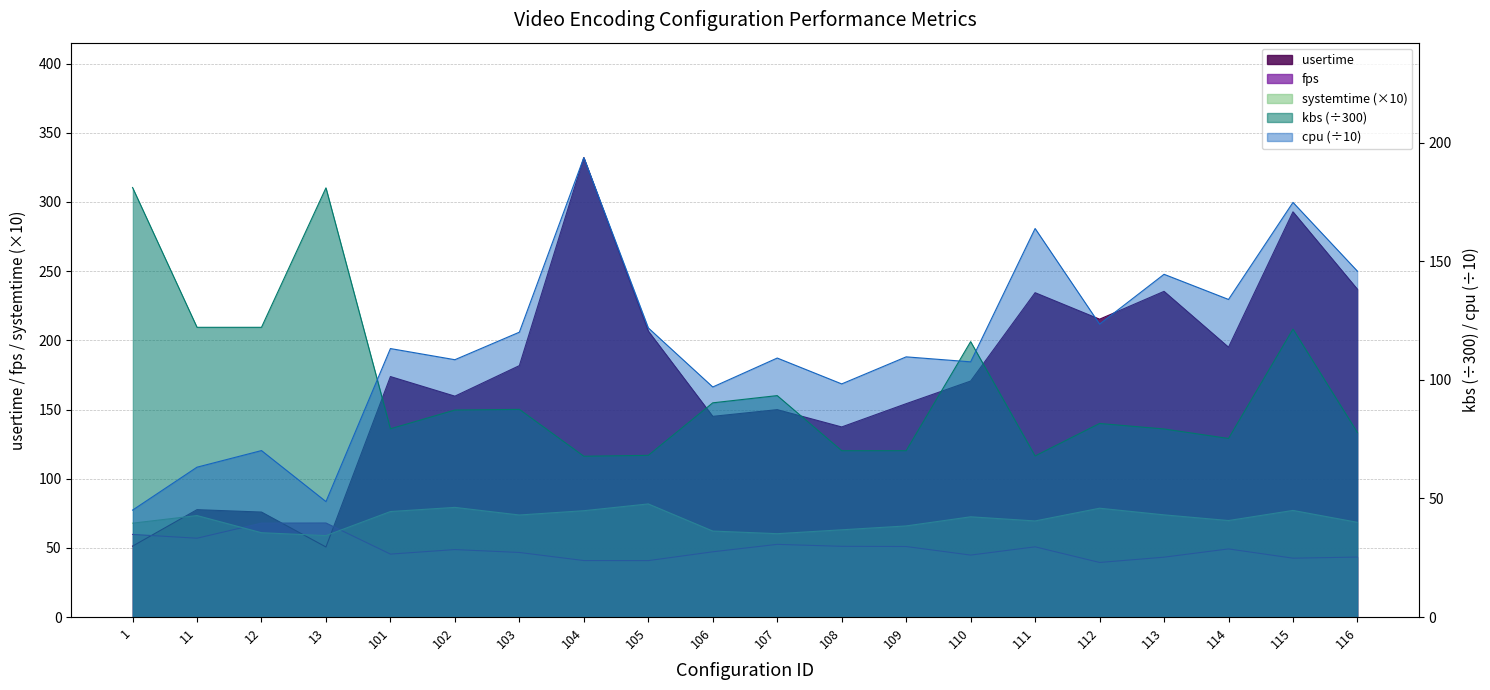

Reading right to left, transcribe all the data shown in this chart.

usertime: 116=236.9	115=292.9	114=195.1	113=235.4	112=215.3	111=234.4	110=170.6	109=154.2	108=137.4	107=149.9	106=145.1	105=206.7	104=332.1	103=181.8	102=159.7	101=173.8	13=50.7	12=75.9	11=77.7	1=51.3
fps: 116=43.4	115=42.6	114=49.3	113=43.3	112=39.5	111=50.8	110=44.8	109=51.0	108=51.2	107=52.6	106=47.2	105=40.9	104=40.9	103=46.7	102=48.8	101=45.5	13=68.0	12=67.9	11=57.0	1=59.8
cpu: 116=145.8	115=174.8	114=133.9	113=144.5	112=123.5	111=163.8	110=107.6	109=109.7	108=98.3	107=109.2	106=97.0	105=121.9	104=193.7	103=120.1	102=108.5	101=113.2	13=48.7	12=70.2	11=63.2	1=45.1
kbs: 116=77.8	115=121.4	114=75.3	113=79.3	112=81.6	111=67.9	110=116.1	109=70.2	108=70.1	107=93.4	106=90.3	105=68.2	104=67.8	103=87.6	102=87.3	101=79.4	13=180.9	12=122.2	11=122.2	1=181.1
systemtime: 116=68.5	115=77.1	114=69.8	113=73.9	112=78.7	111=69.5	110=72.5	109=65.9	108=63.1	107=60.3	106=62.2	105=81.8	104=76.9	103=73.8	102=79.3	101=76.3	13=58.9	12=61.0	11=73.4	1=67.9